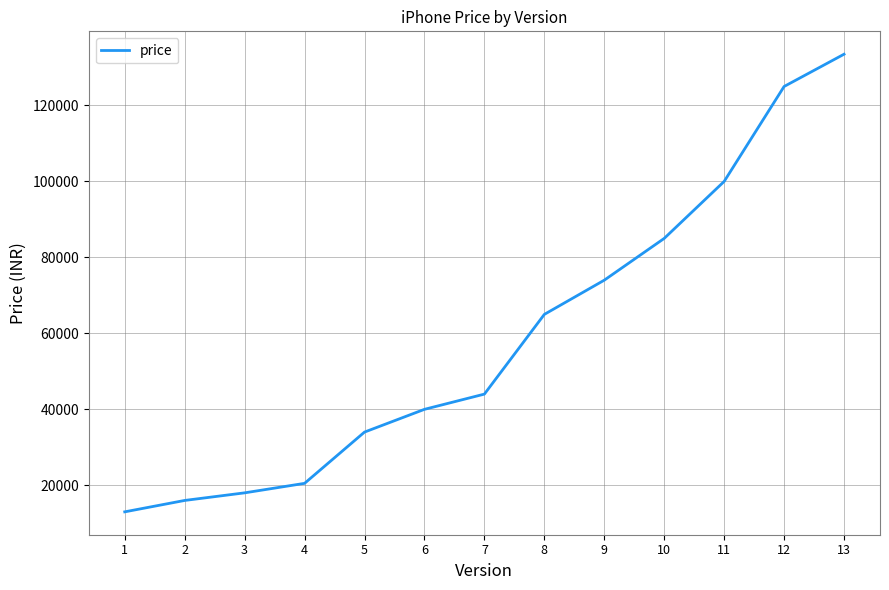

Reading right to left, transcribe all the data shown in this chart.

13=133499	12=124999	11=99999	10=84999	9=73999	8=64990	7=43999	6=39990	5=34000	4=20500	3=18000	2=15999	1=12999